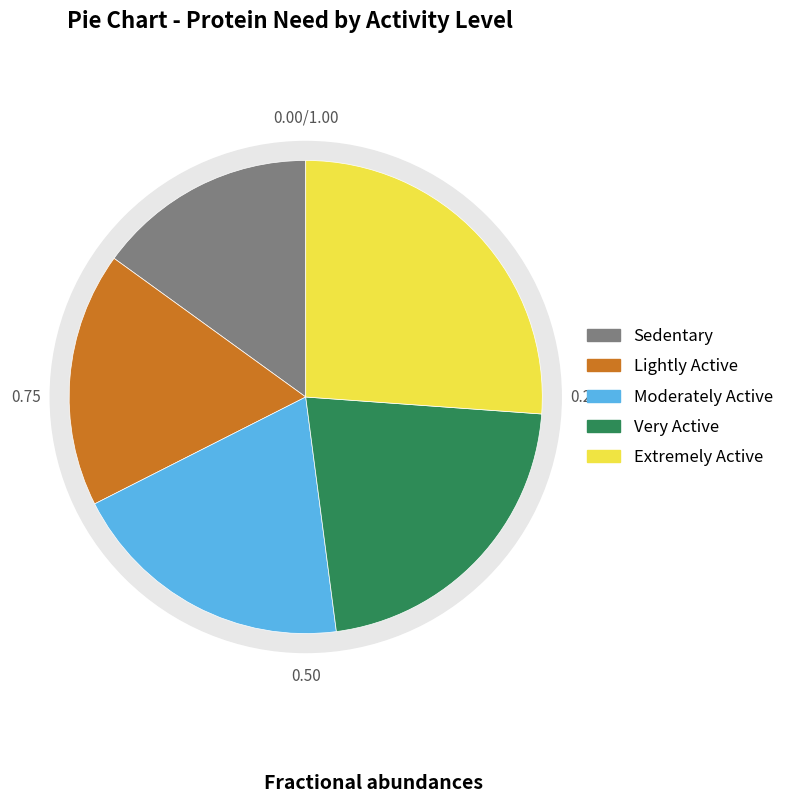

To the nearest percent, what portion does Sedentary represent?

15%